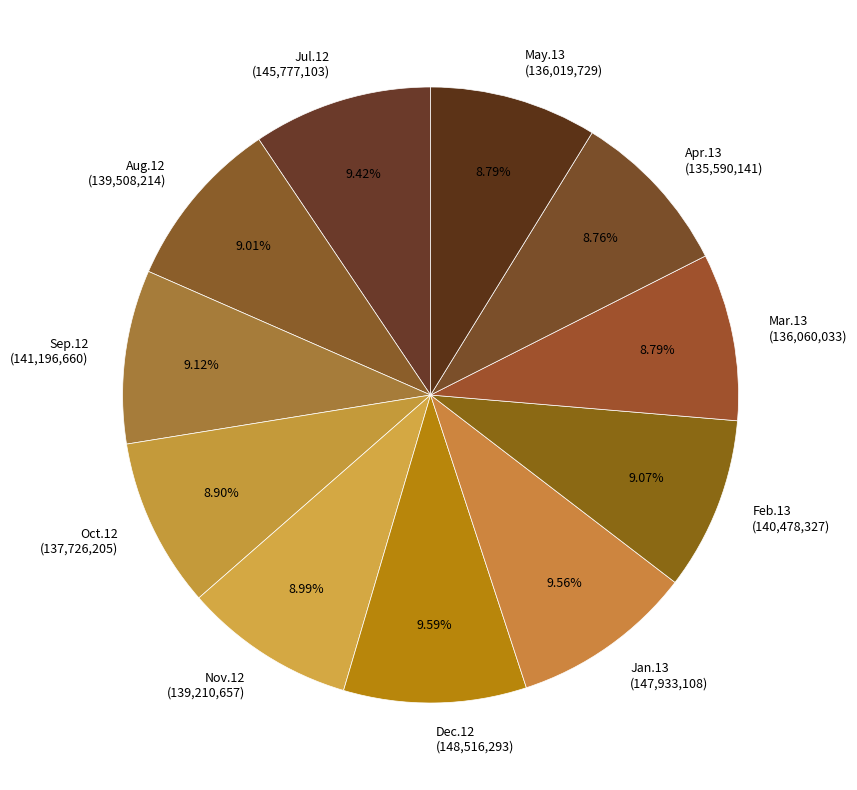

Is the sum of Oct.12 (137,726,205) and May.13 (136,019,729) greater than half?

No